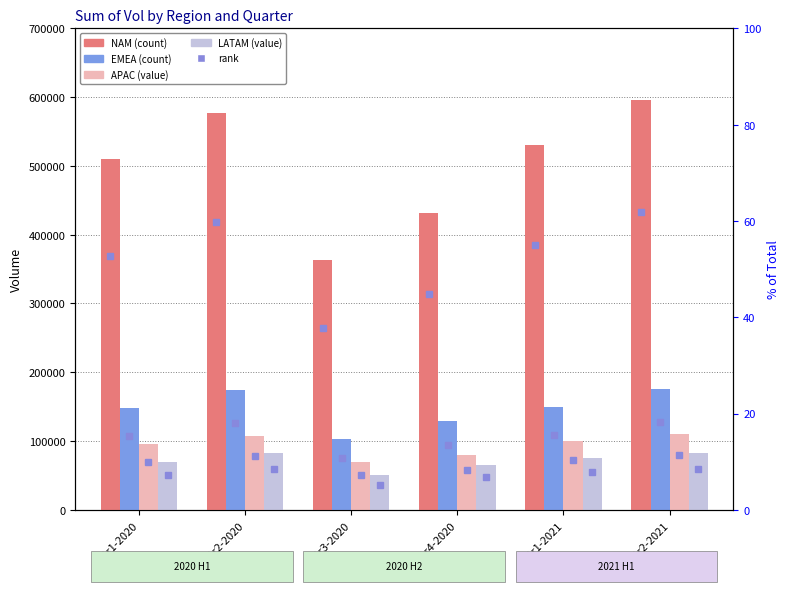

Which series has the largest total across all categories?

NAM